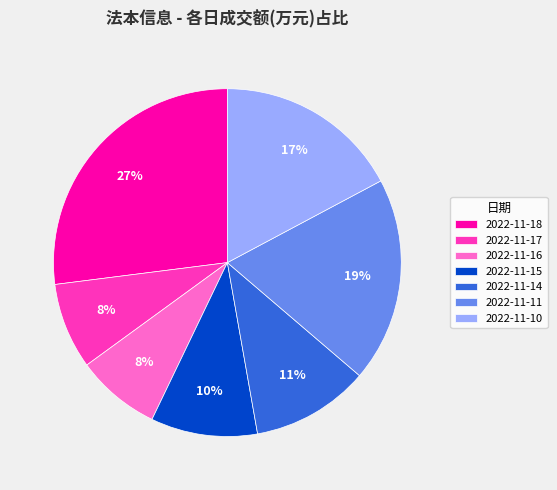

What is the ratio of the value at 2022-11-10 to the value at 2022-11-15?

1.7